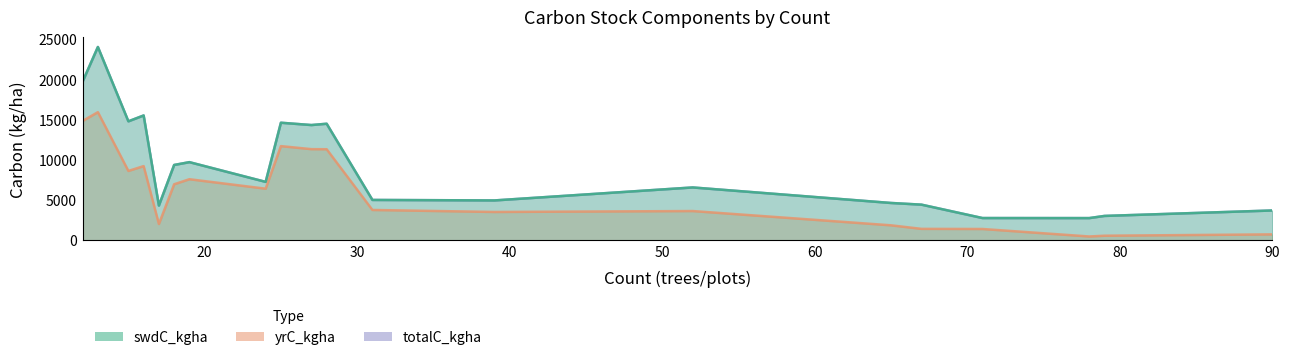

At which label does yrC_kgha first exceed 2074?

12